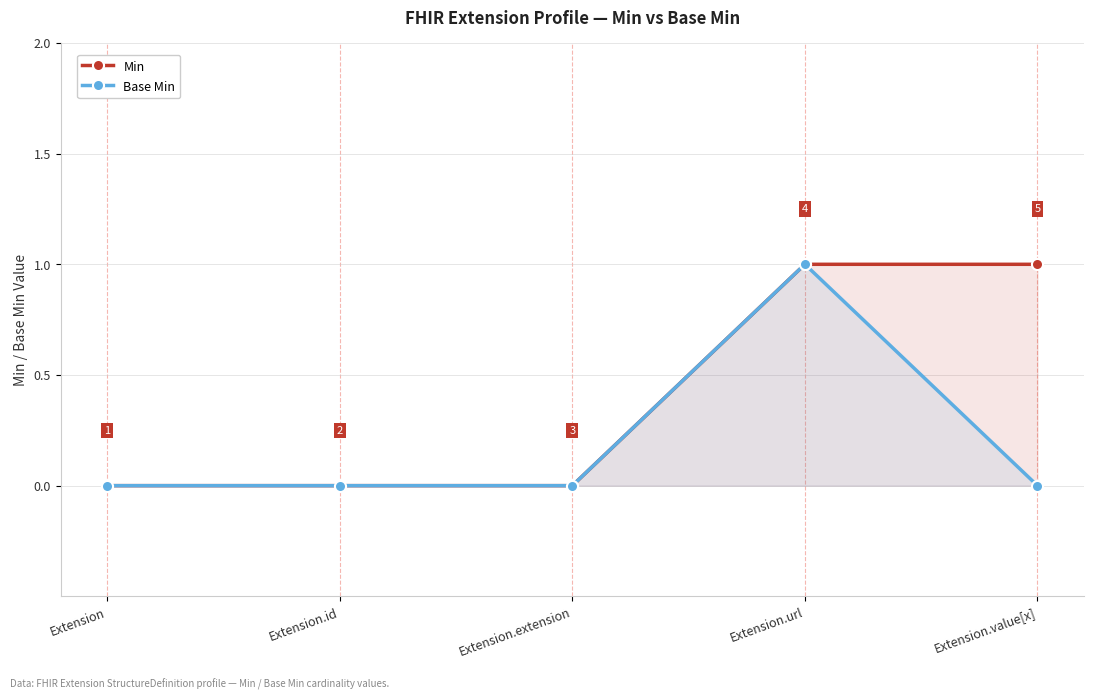

At which category does the chart reach its minimum across all series?

Extension